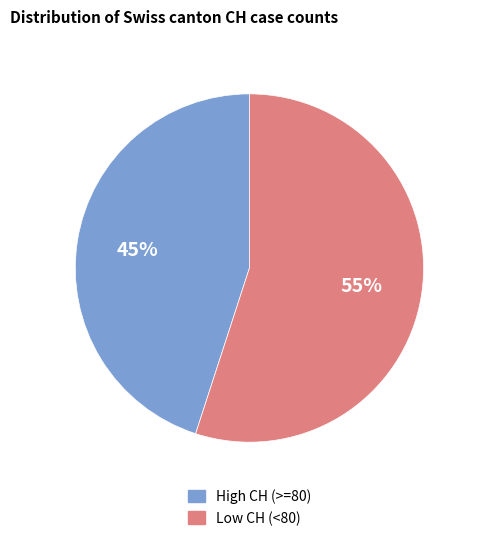

Is there any slice that represents more than half of the pie?

Yes